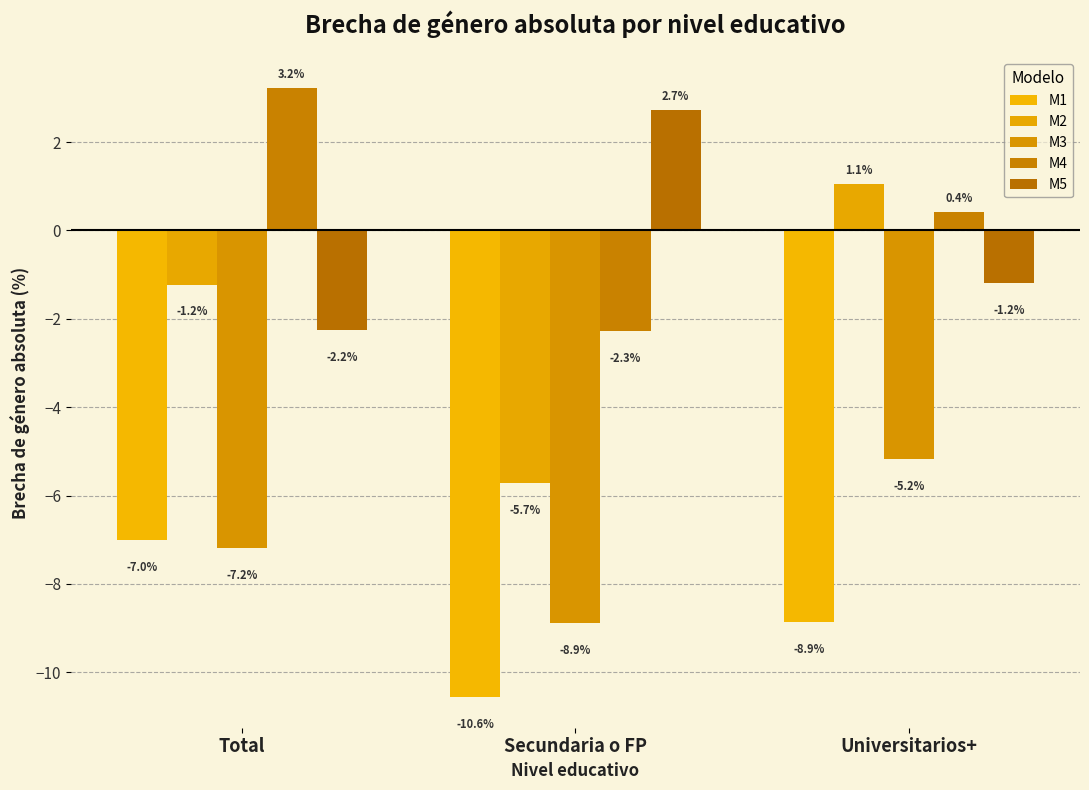

What value does the M1 series have at Secundaria o FP?

-10.6